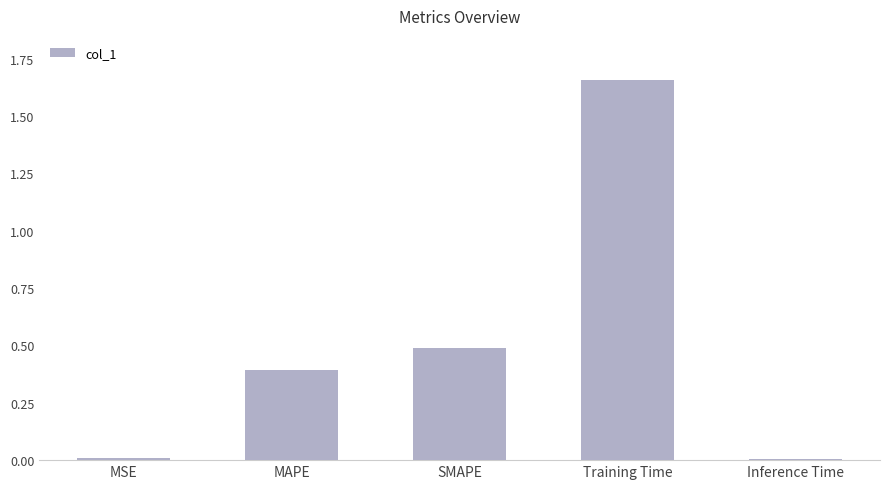

How many bars are there in total?

5